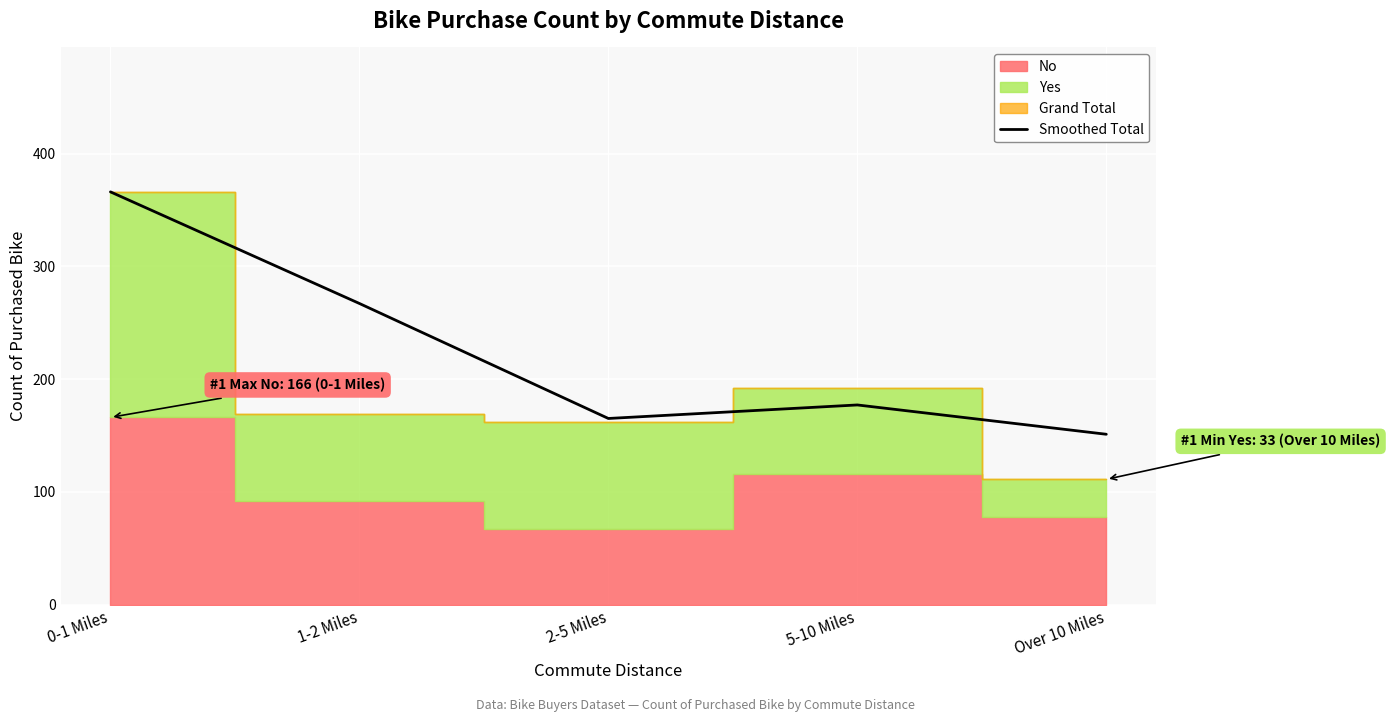

What is the difference between the maximum and second lowest values?

201